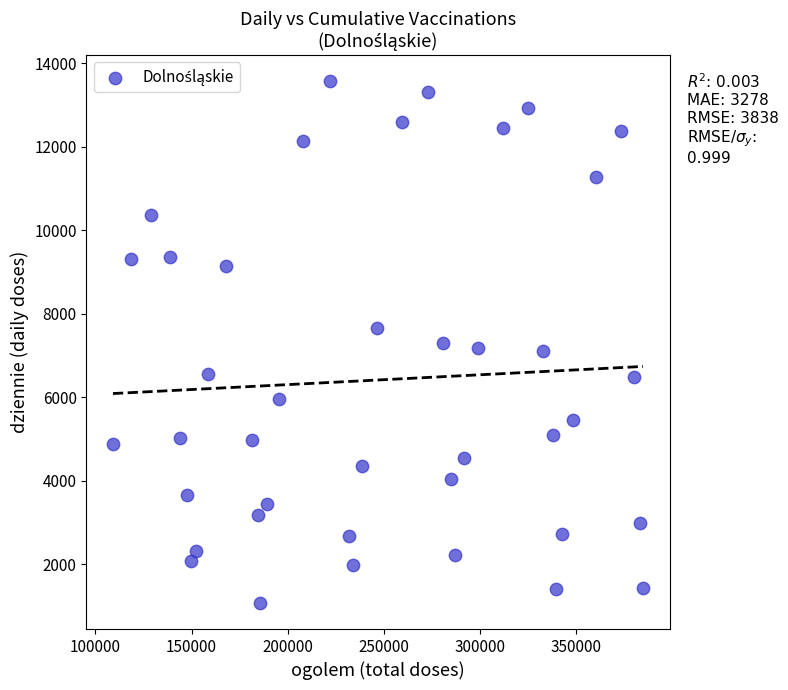

What is the range of Y values (max minus min)?

12498